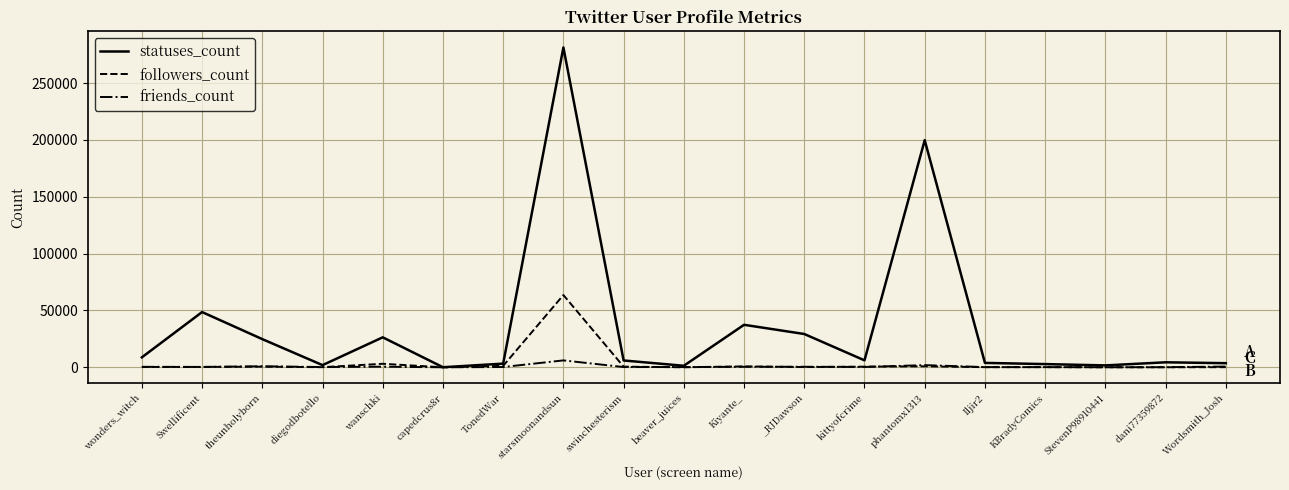

Is it true that statuses_count equals 281386 at starsmoonandsun?

True